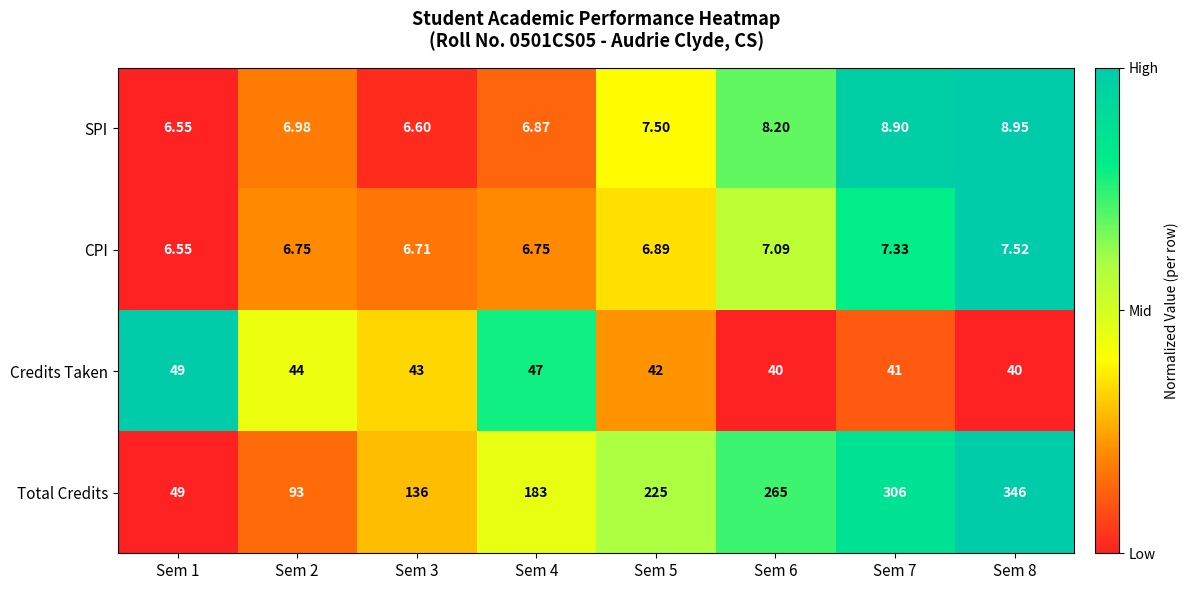

Which series has the largest total across all categories?

Total Credits